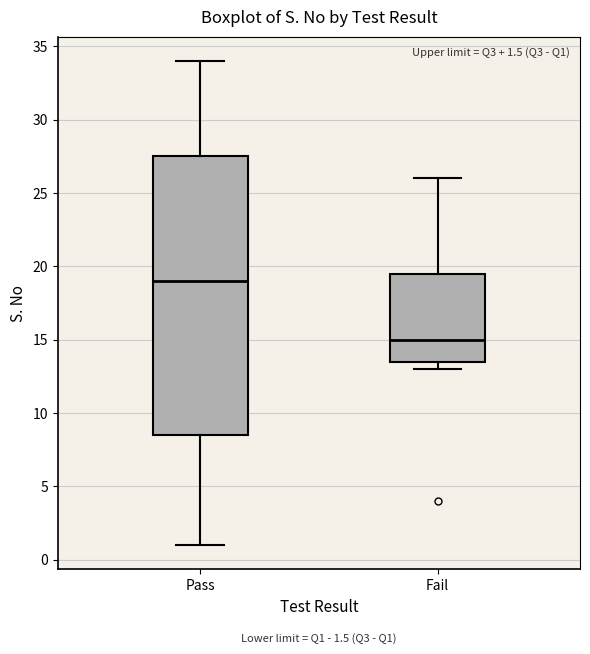

Which box has the lowest median line?

Fail